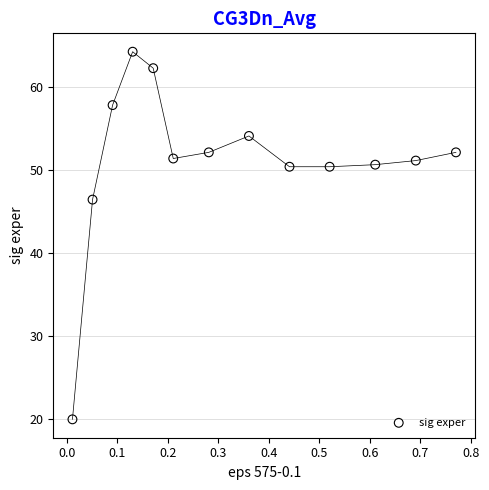

What is the range of X values (max minus min)?

0.8